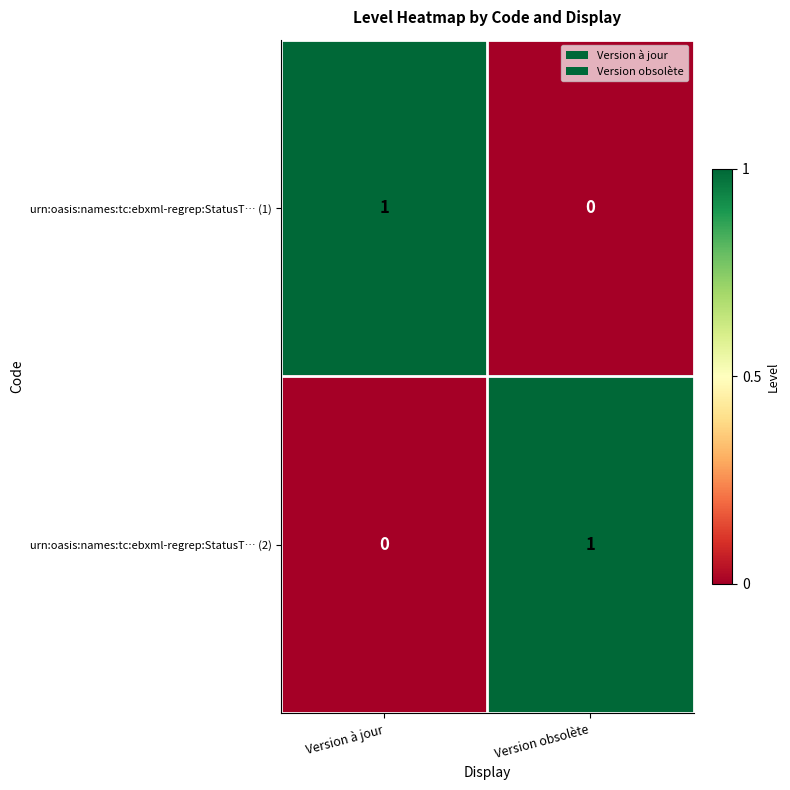

What is the greatest value displayed?

1